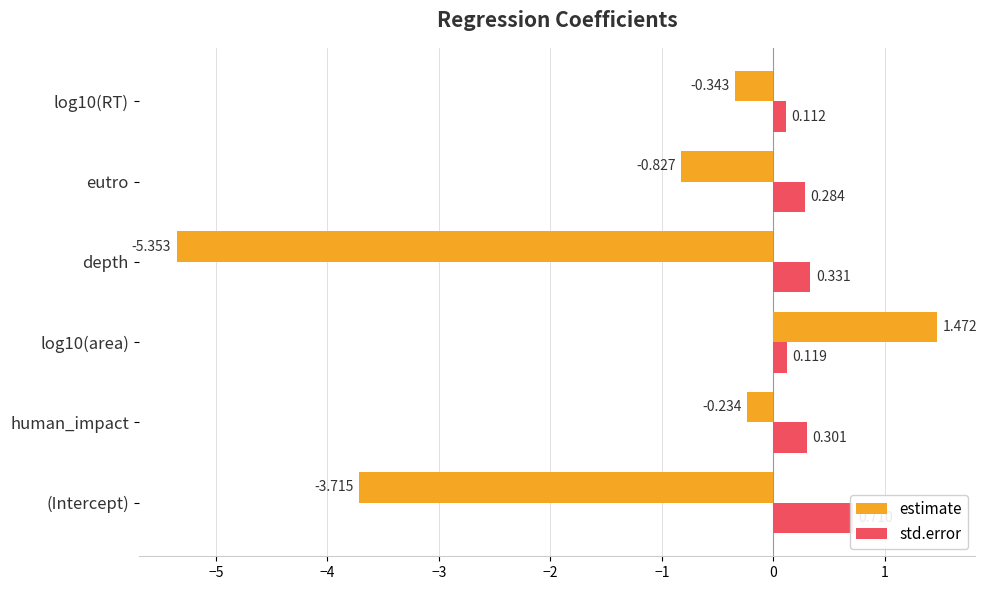

Which series changed the most between (Intercept) and eutro?

estimate